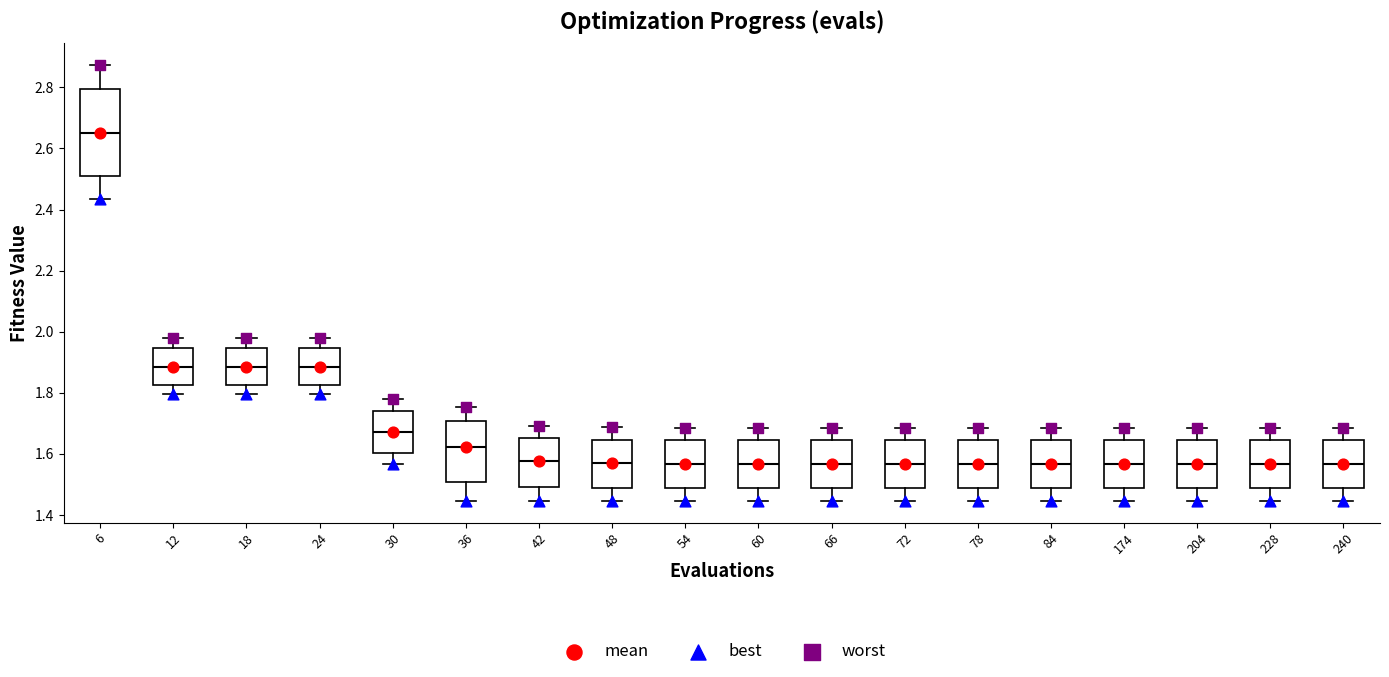

Where is the upper edge of the box at x = 240 on the y-axis? The values are not printed on the chart, so give them approximately, as read against the axis.

1.64